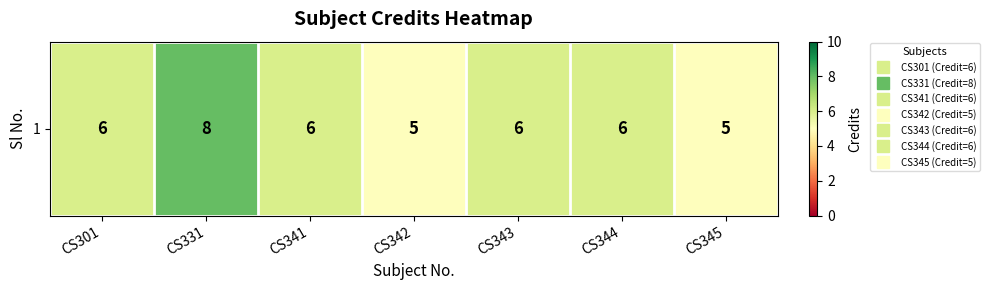

Reading left to right, list all the values displayed in this chart.

6	8	6	5	6	6	5